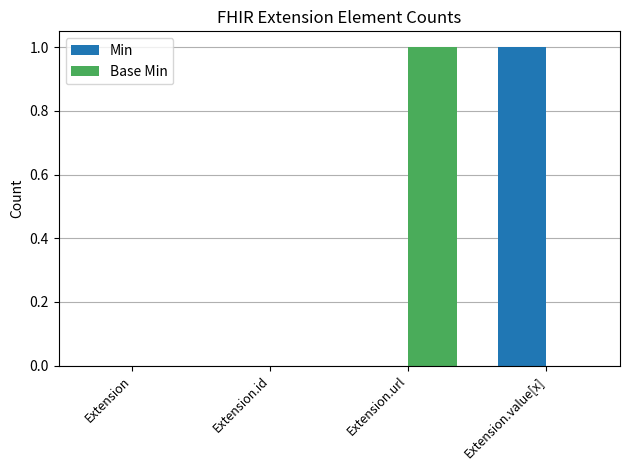

What is the total value across all series at Extension.url?

1